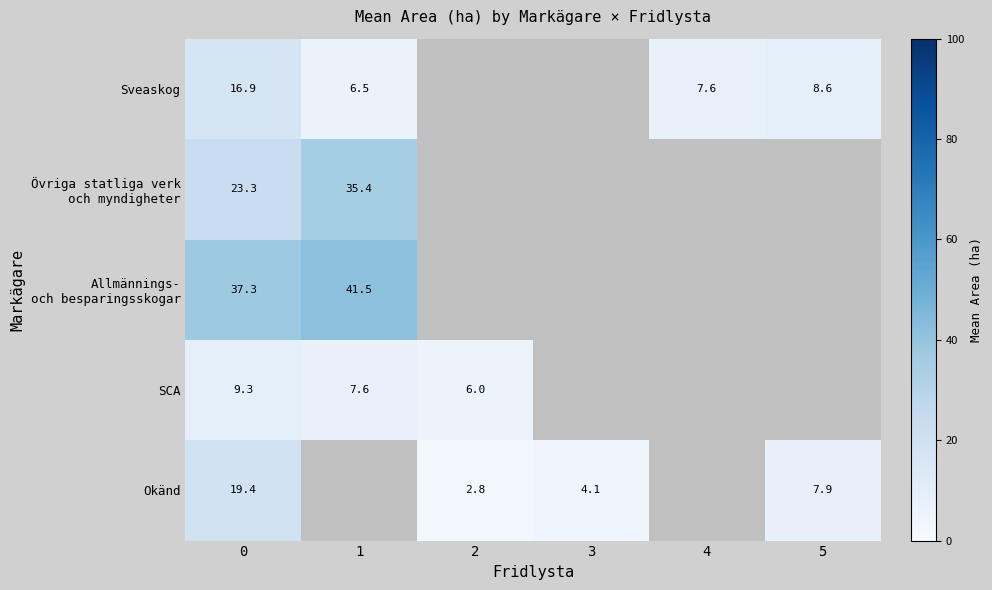

Which has a higher value, 5 or 4?

5